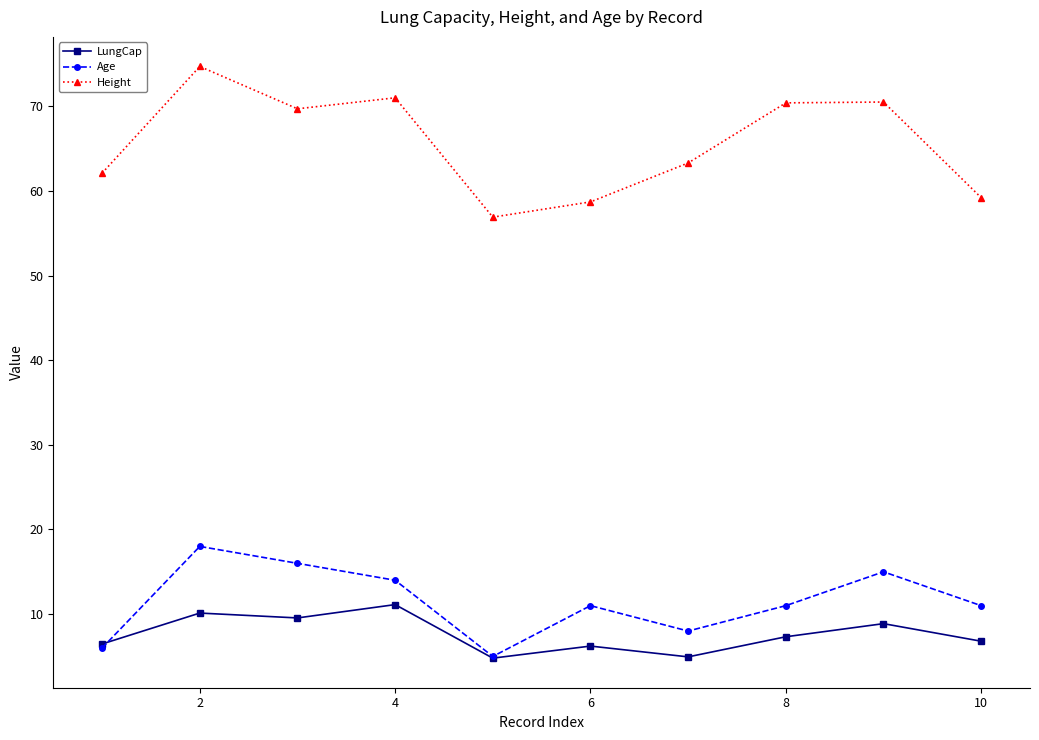

True or false: Height and Age intersect in this chart.

False